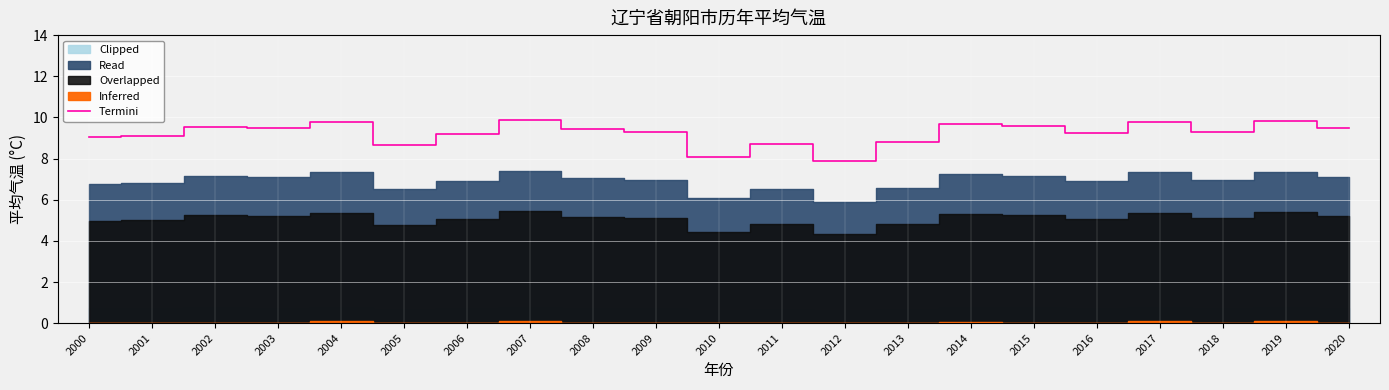

Read the value at 2015.

9.6